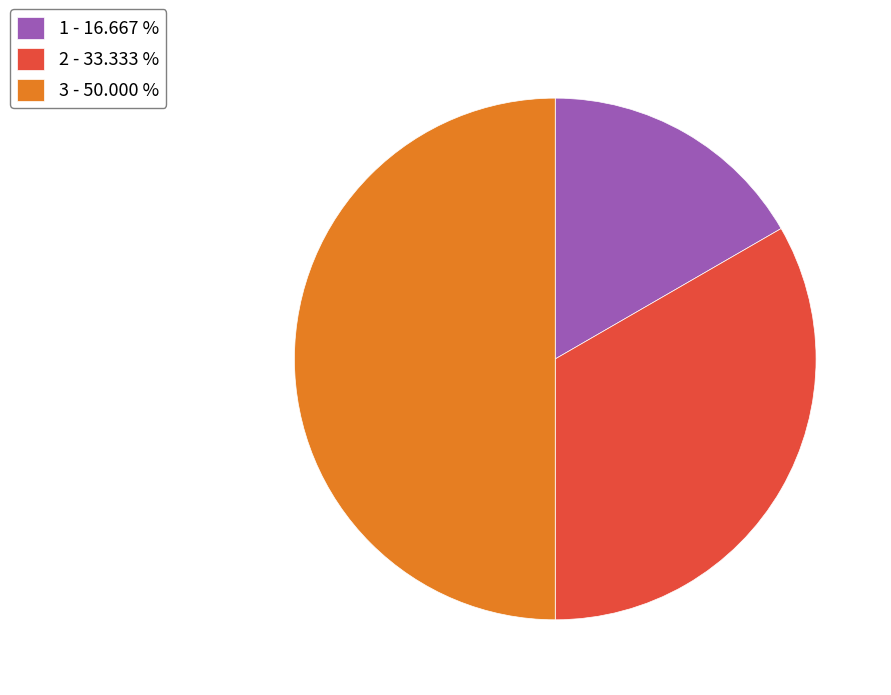

What is the smallest slice in the pie chart?

1